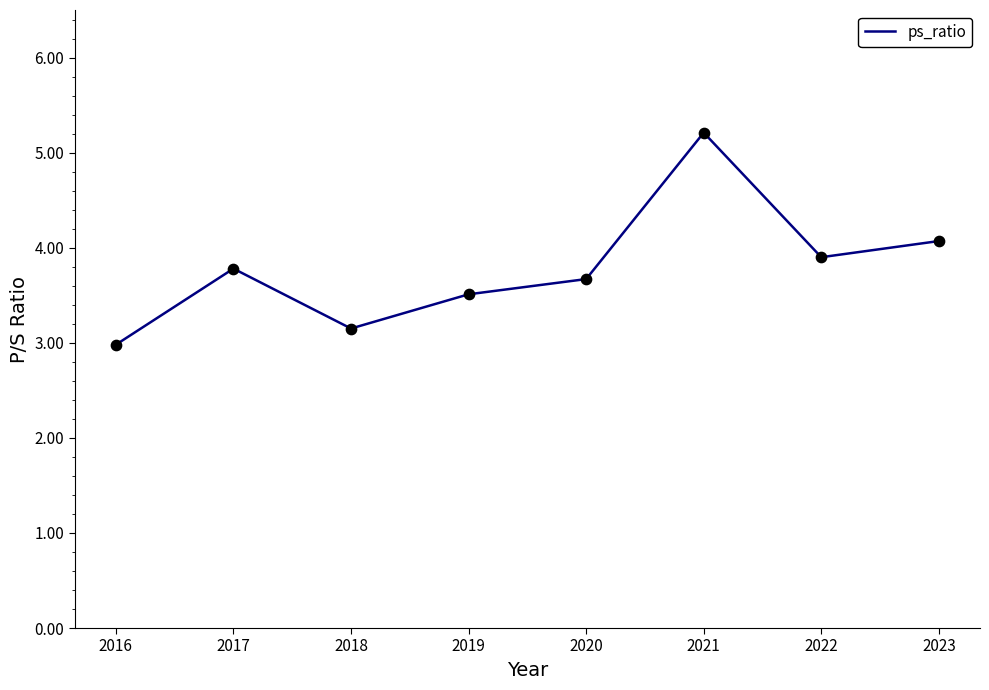

What is the change in value from 2018 to 2023?

+0.9